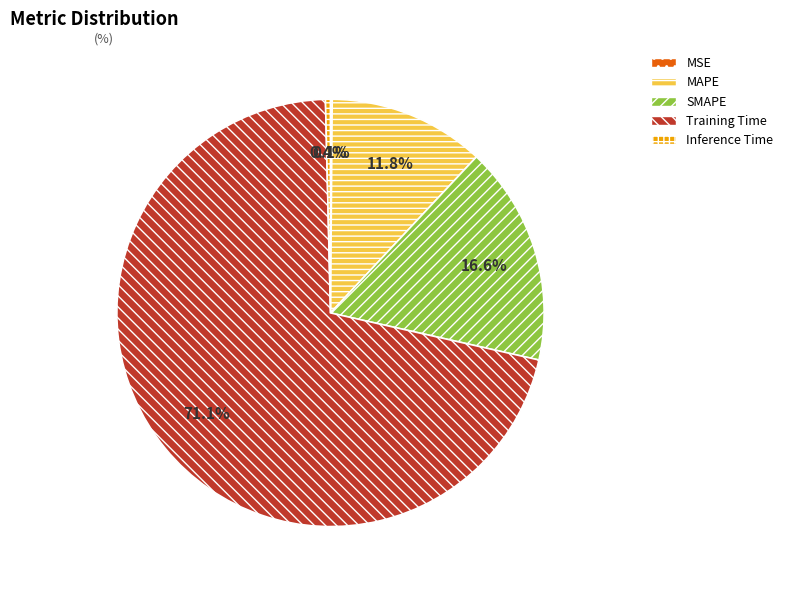

Which category has the biggest portion of the pie?

Training Time